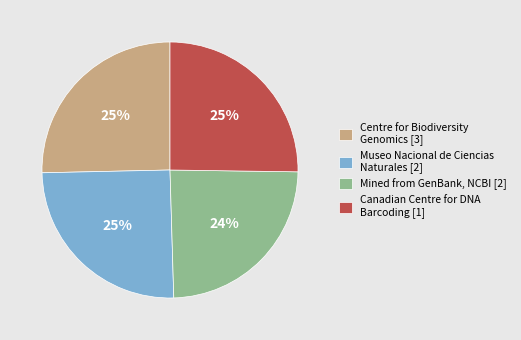

Is it true that Centre for Biodiversity Genomics [3] is 34% of the pie?

False